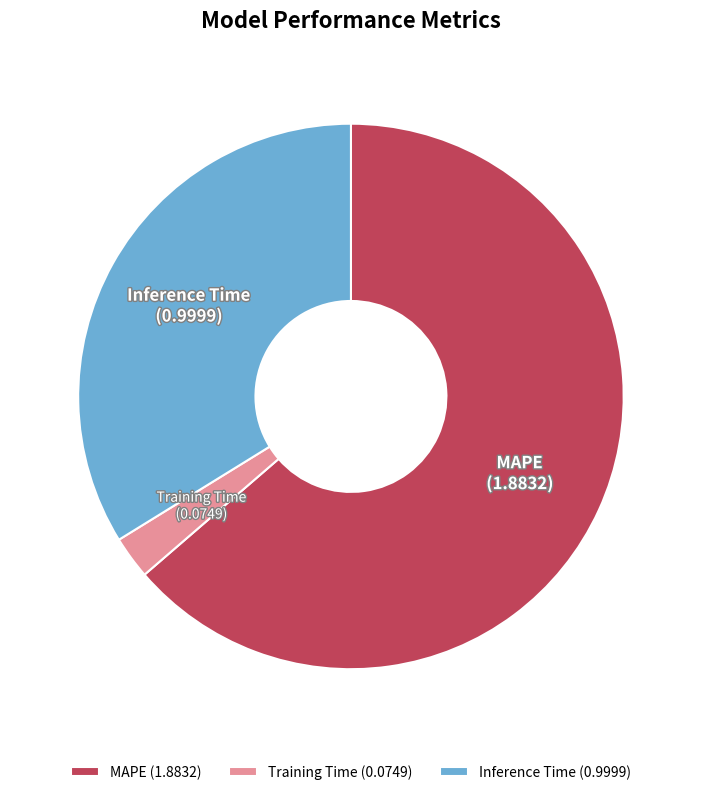

Approximately how many times larger is the value at Inference Time compared to MAPE?

0.5